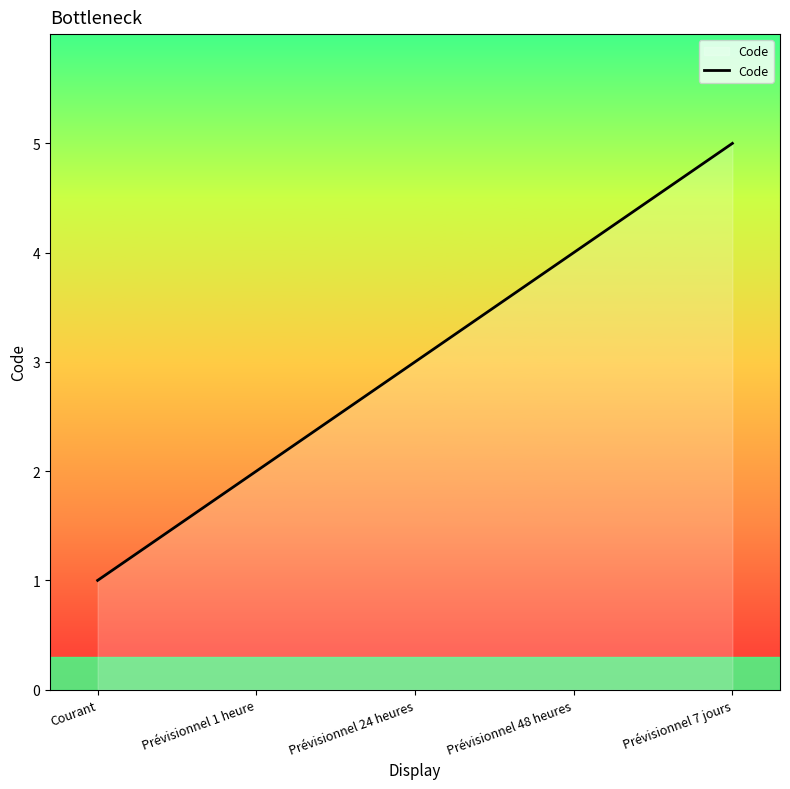

What position from the right is Prévisionnel 7 jours?

1